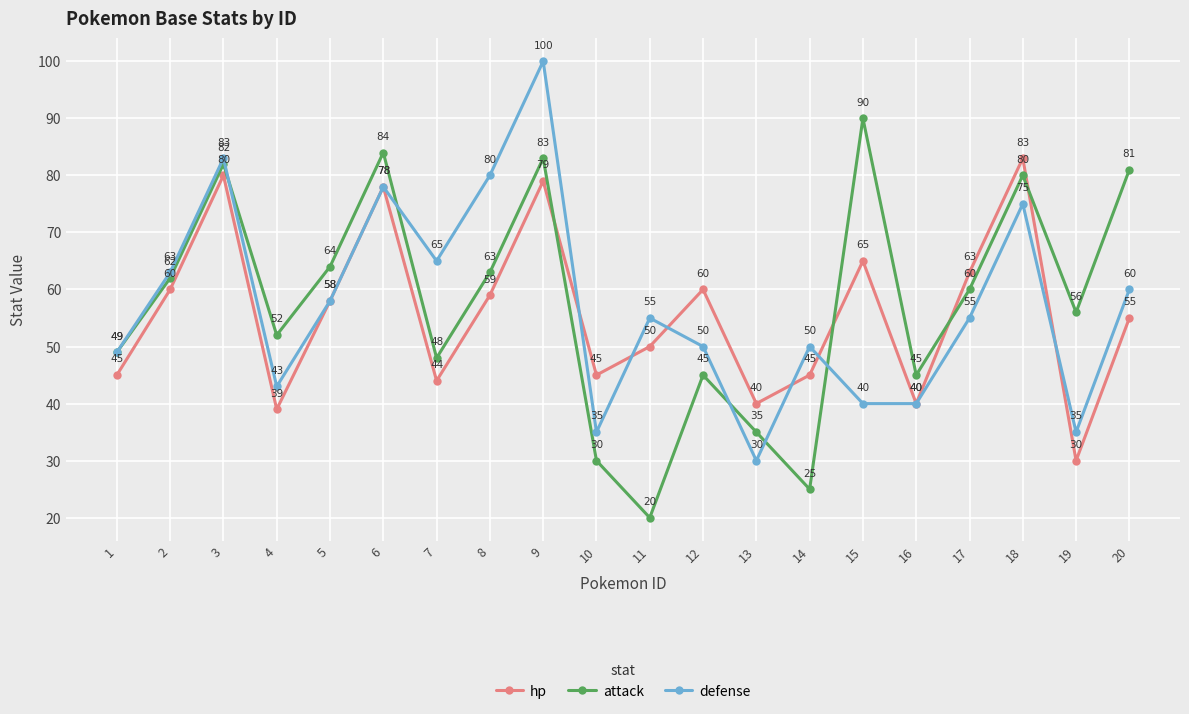

True or false: hp has more than 2 points higher than both neighbors.

True